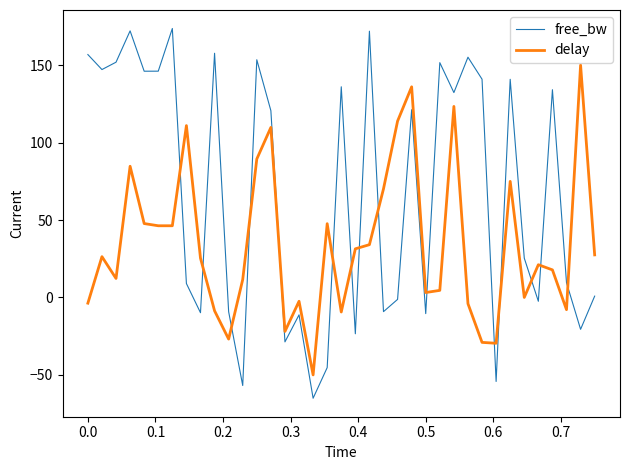

Which series has the largest total across all categories?

free_bw